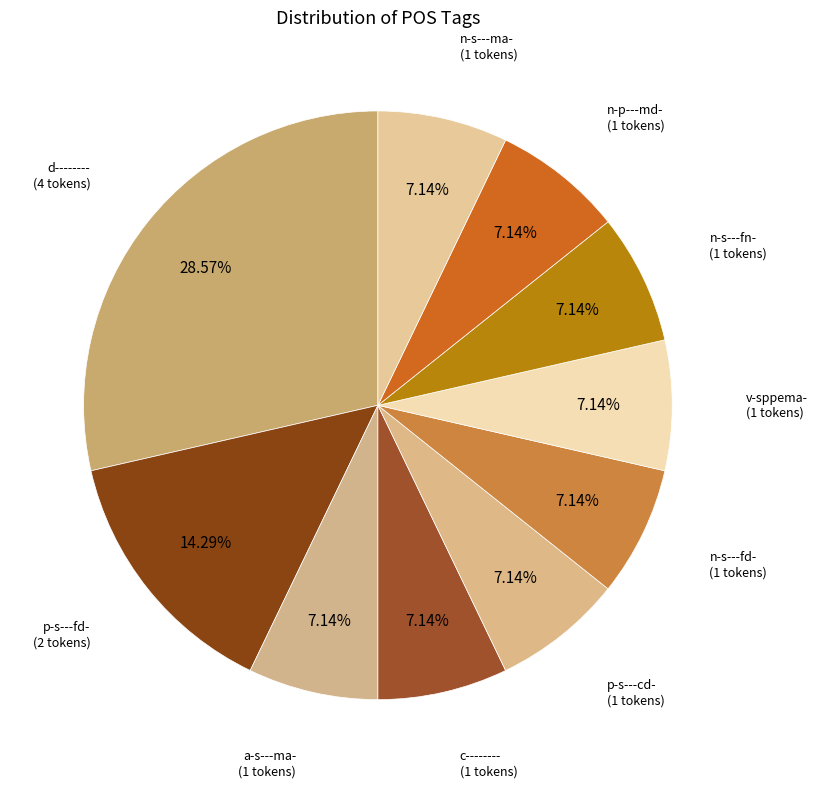

What is the ratio of the value at n-s---ma- to the value at p-s---cd-?

1.0